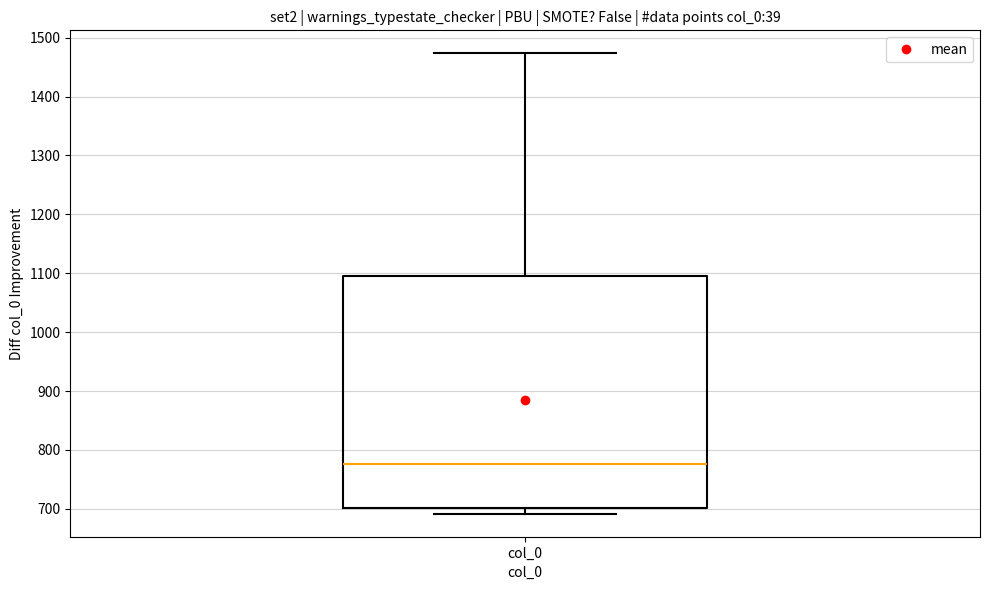

Where does the lower whisker of the box for col_0 end on the y-axis? The values are not printed on the chart, so give them approximately, as read against the axis.

690